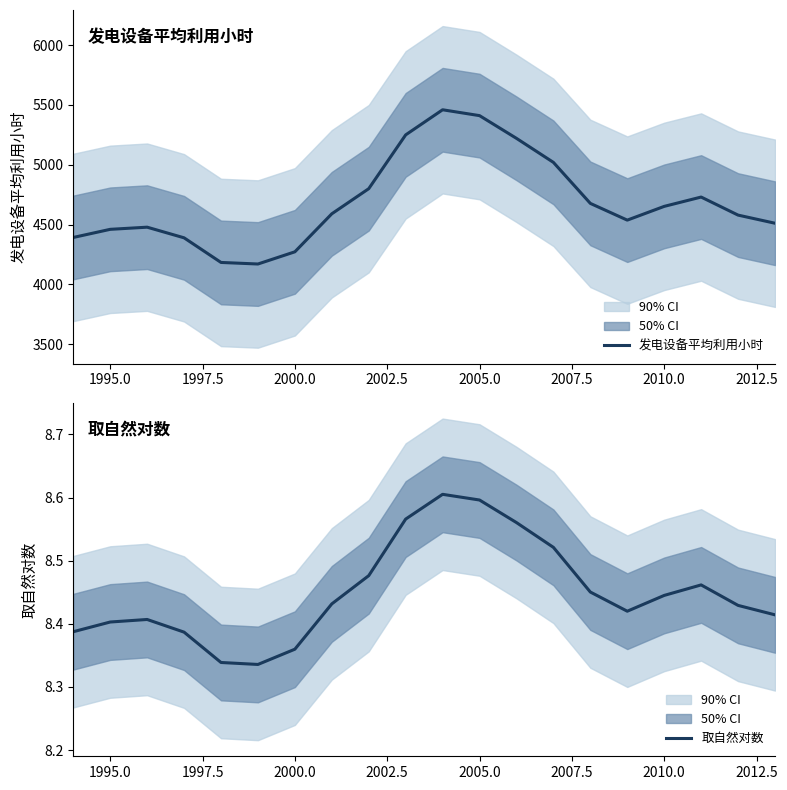

The value of 发电设备平均利用小时 at 2000.0 is 4272. True or false?

True